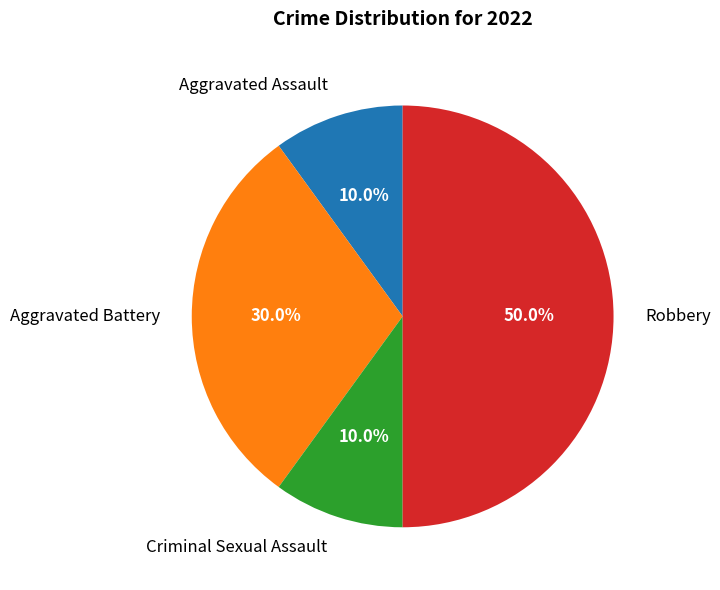

Does Aggravated Assault represent more than half of the total?

No